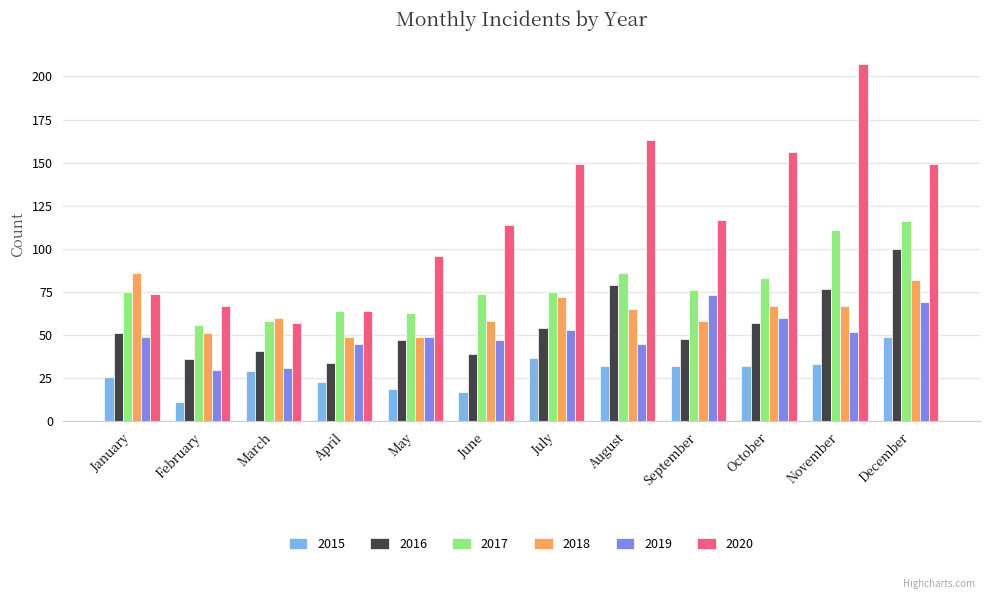

What is the minimum value for 2017?

56